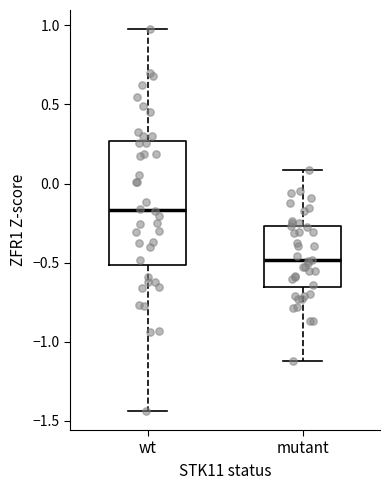

Comparing the boxes themselves (not the whiskers), which one is the tallest?

wt